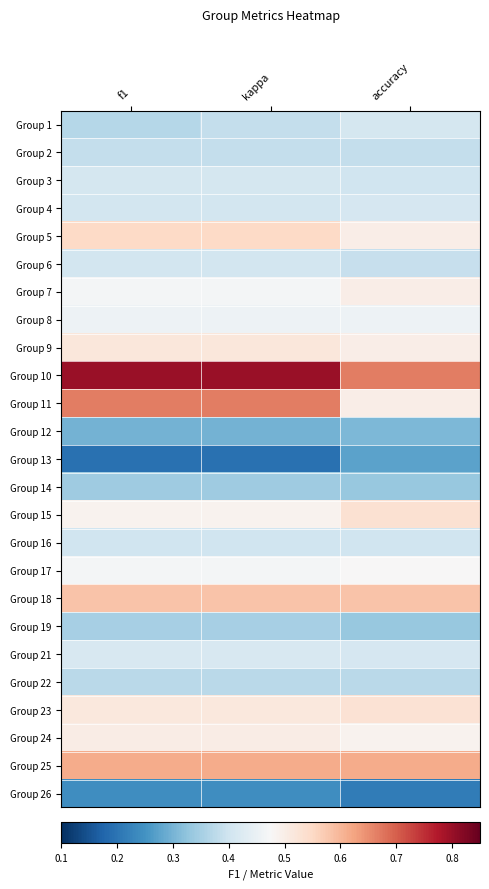

What is the total value across all series at f1?

11.2